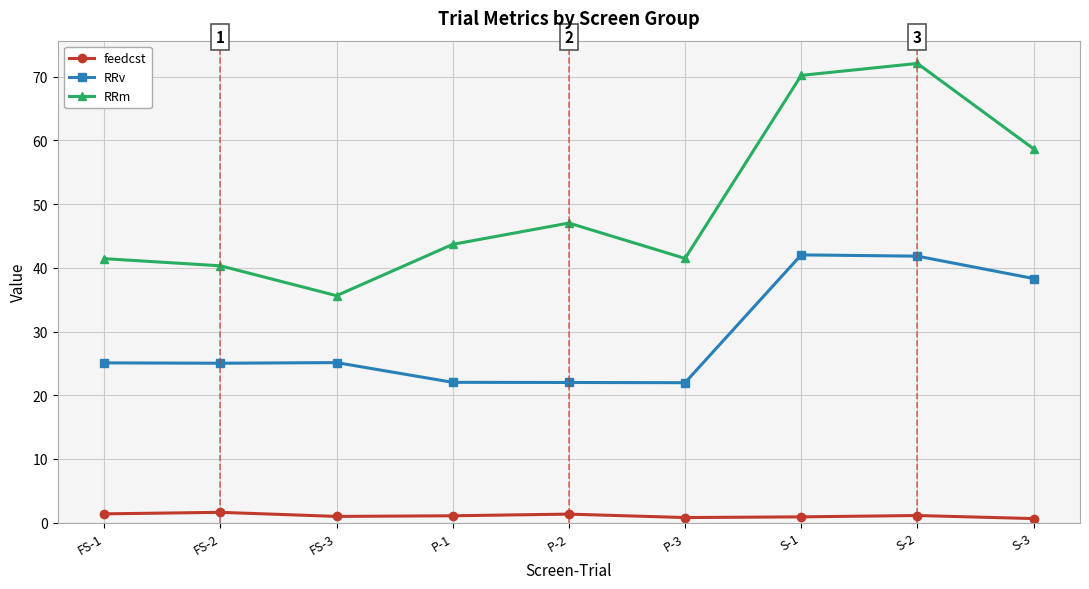

Does the chart have visible grid lines?

Yes